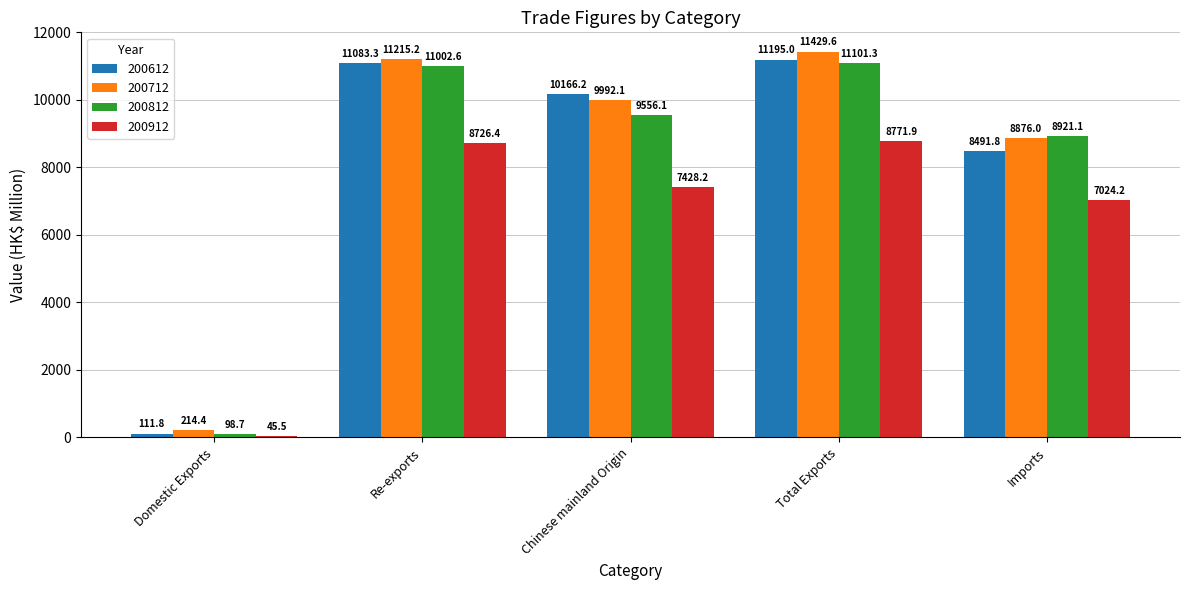

The value of 200712 at Imports is 12143.6. True or false?

False